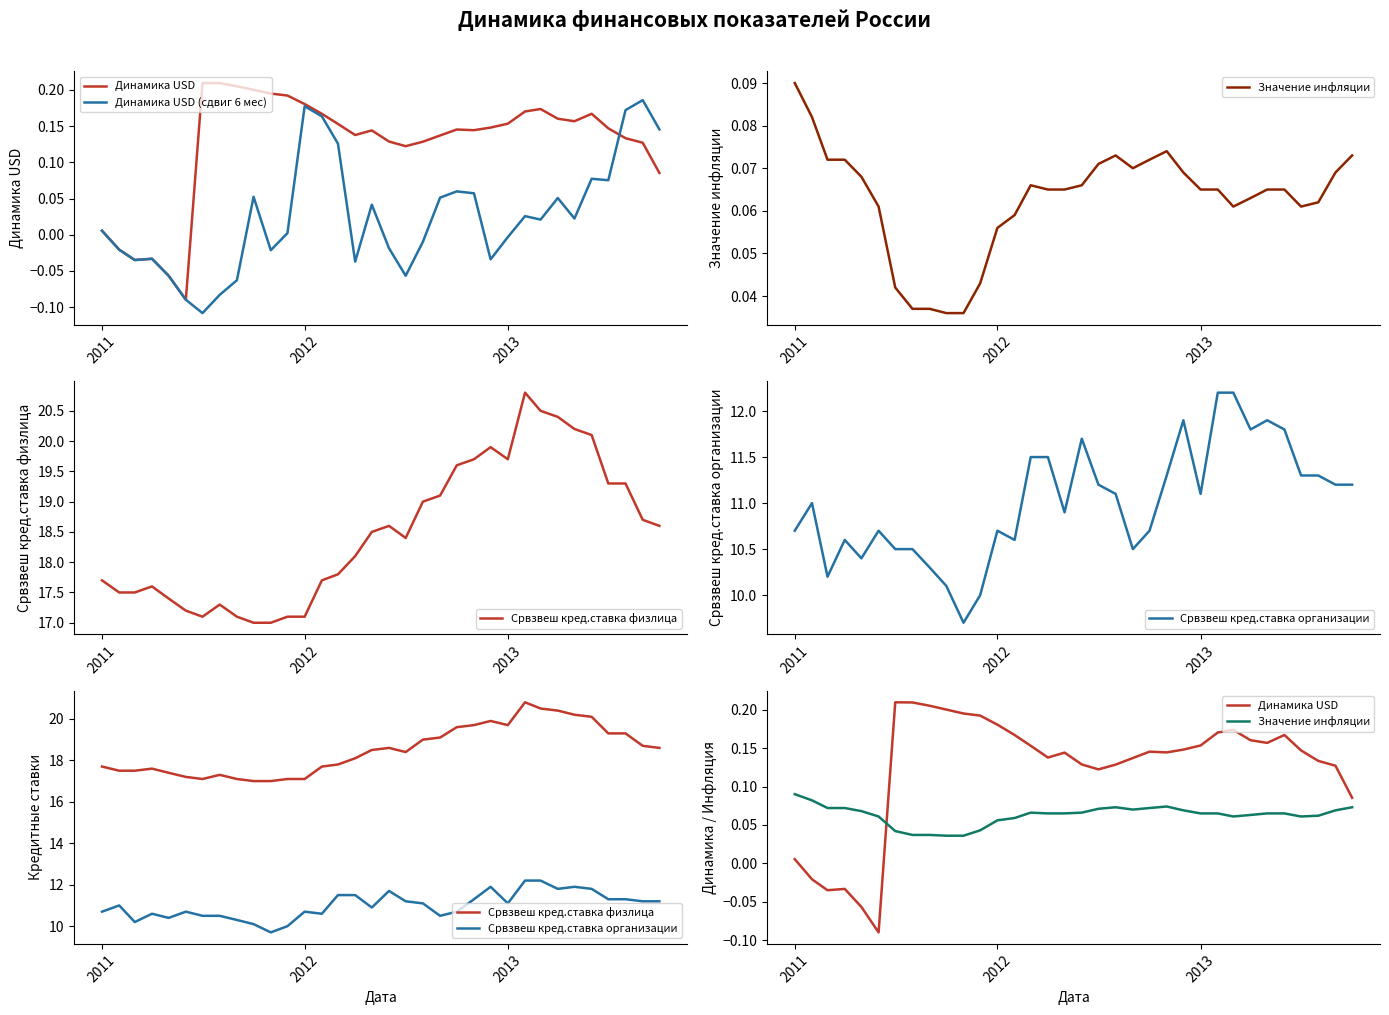

How many series are shown in this chart?

5